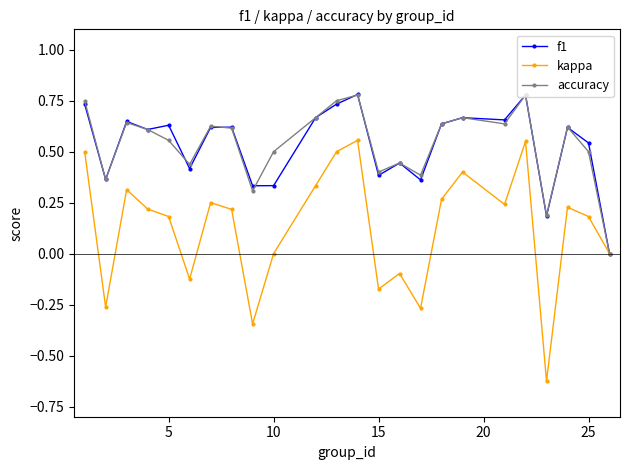

True or false: f1 has more than 1 interior local peaks.

True